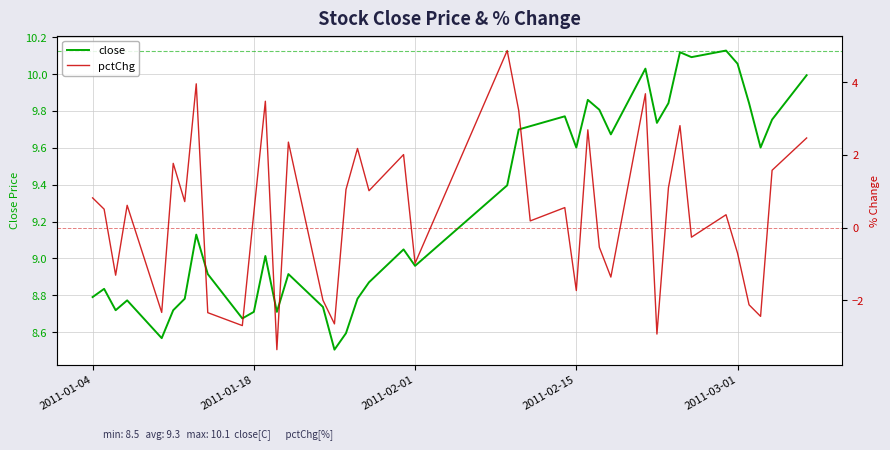

What is the sum of all pctChg values?

14.6